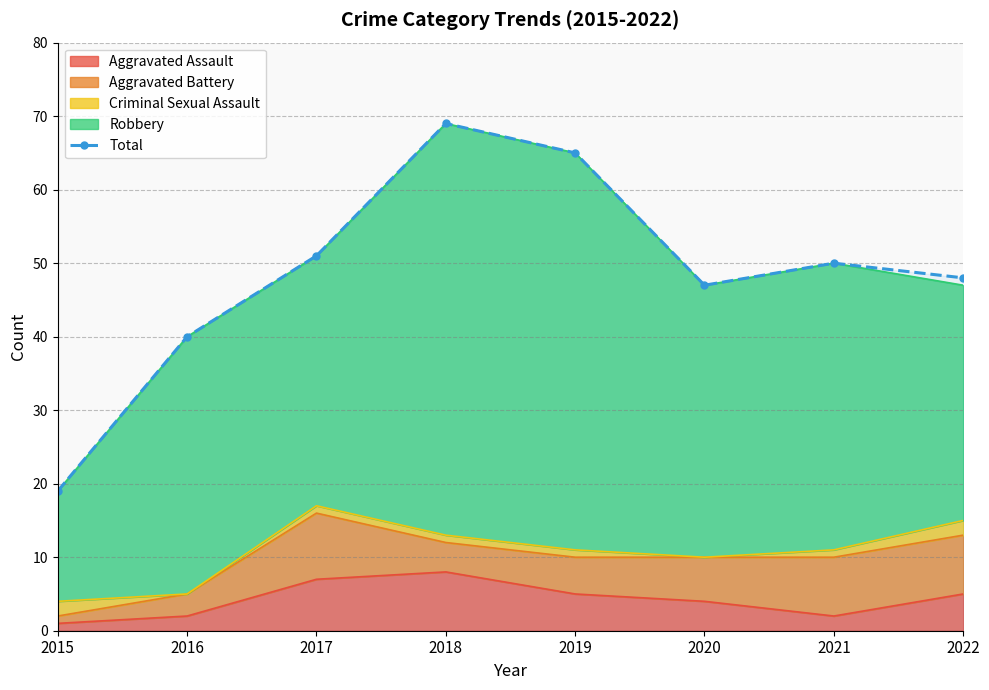

What is the ratio of the value at 2018 to the value at 2022?

1.4